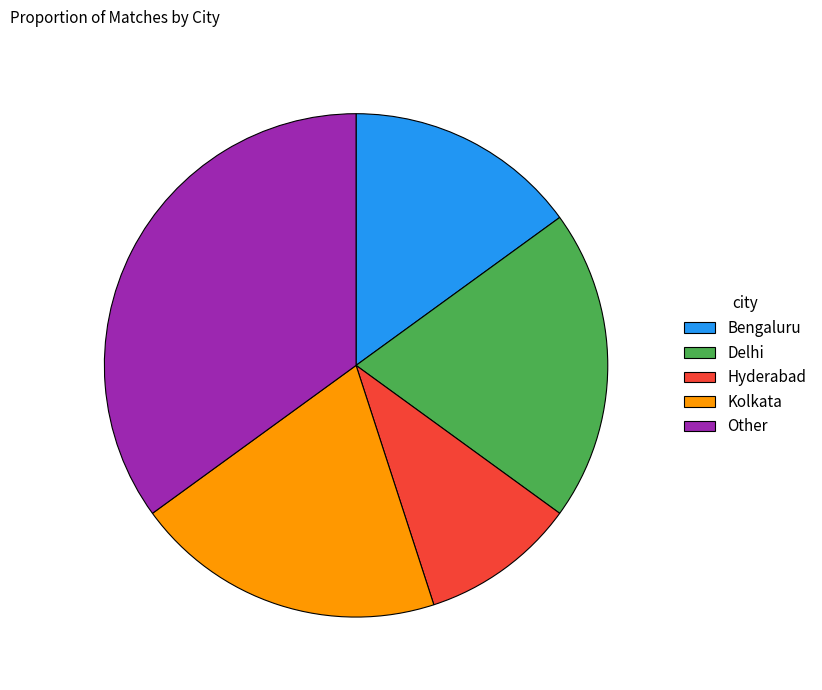

The Bengaluru slice represents 20% of the pie. True or false?

False